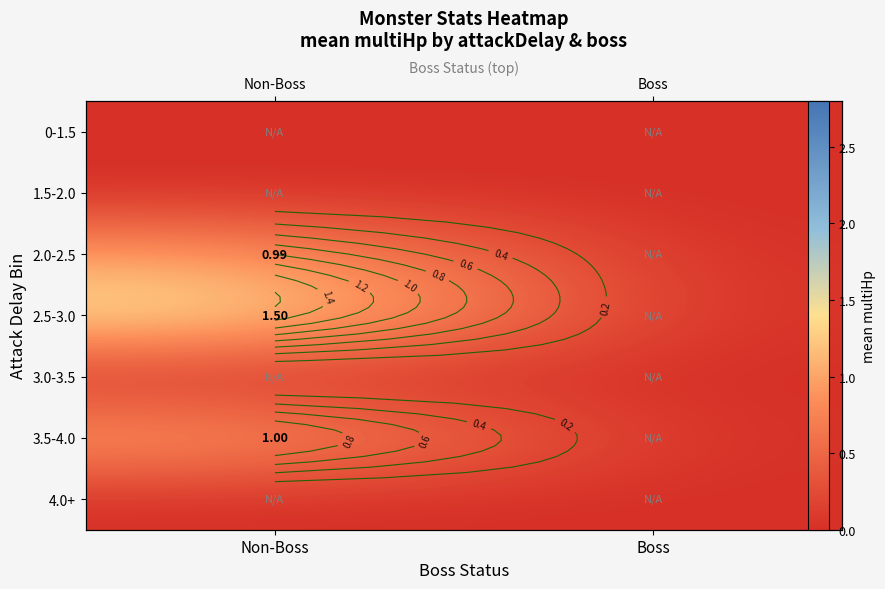

At which category is the sum across all series the highest?

Non-Boss